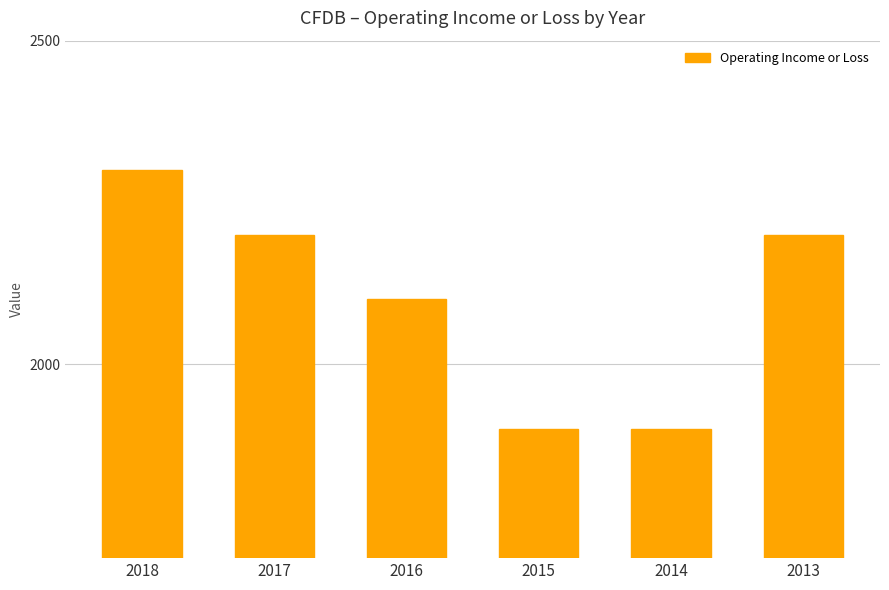

What is the maximum value shown in the chart?

2300